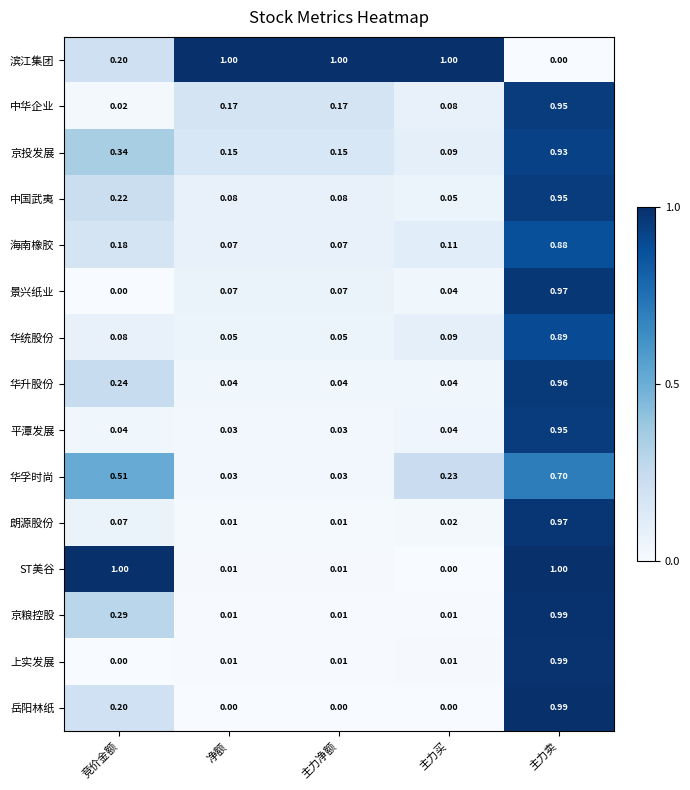

What is the greatest value displayed?

1.0